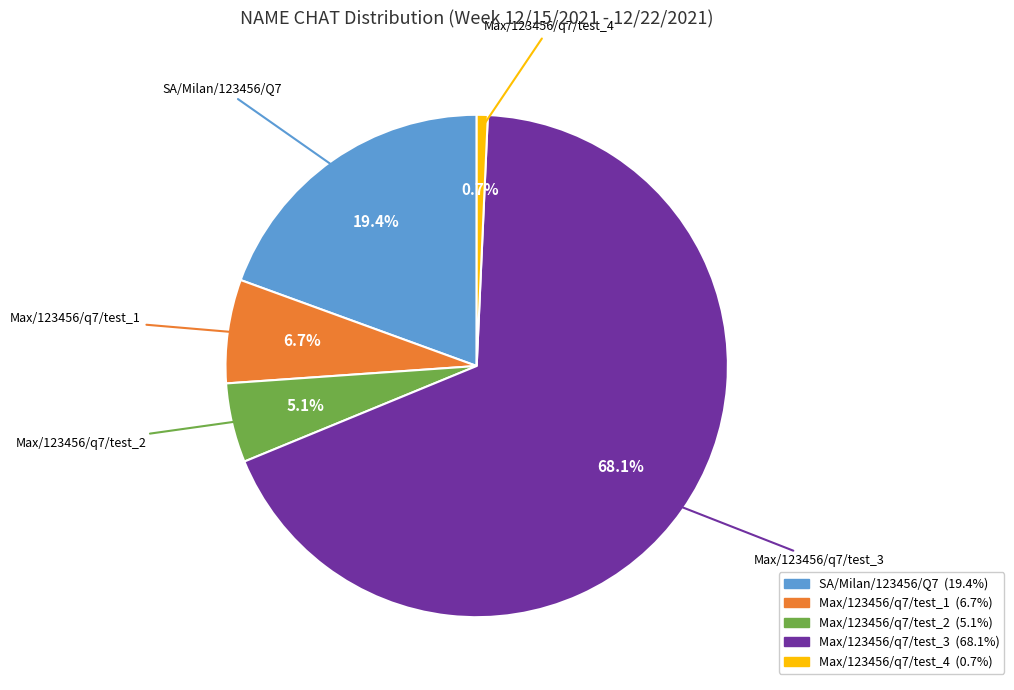

Does any single category account for the majority?

Yes